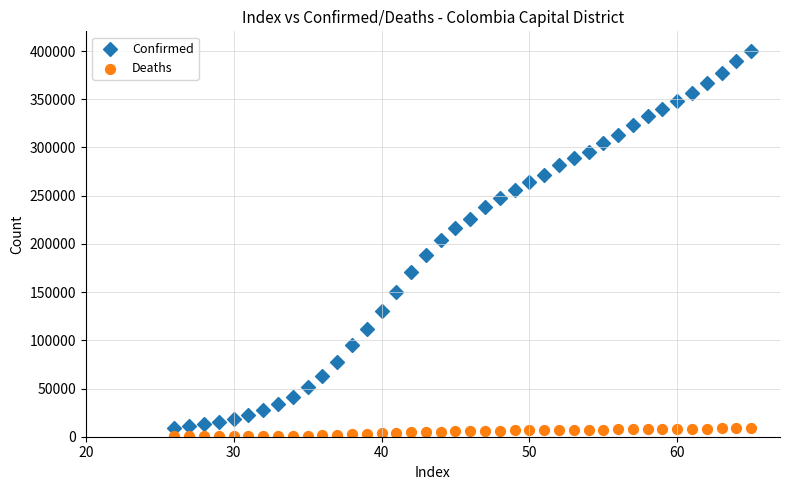

Which series reaches the maximum Y coordinate?

Confirmed